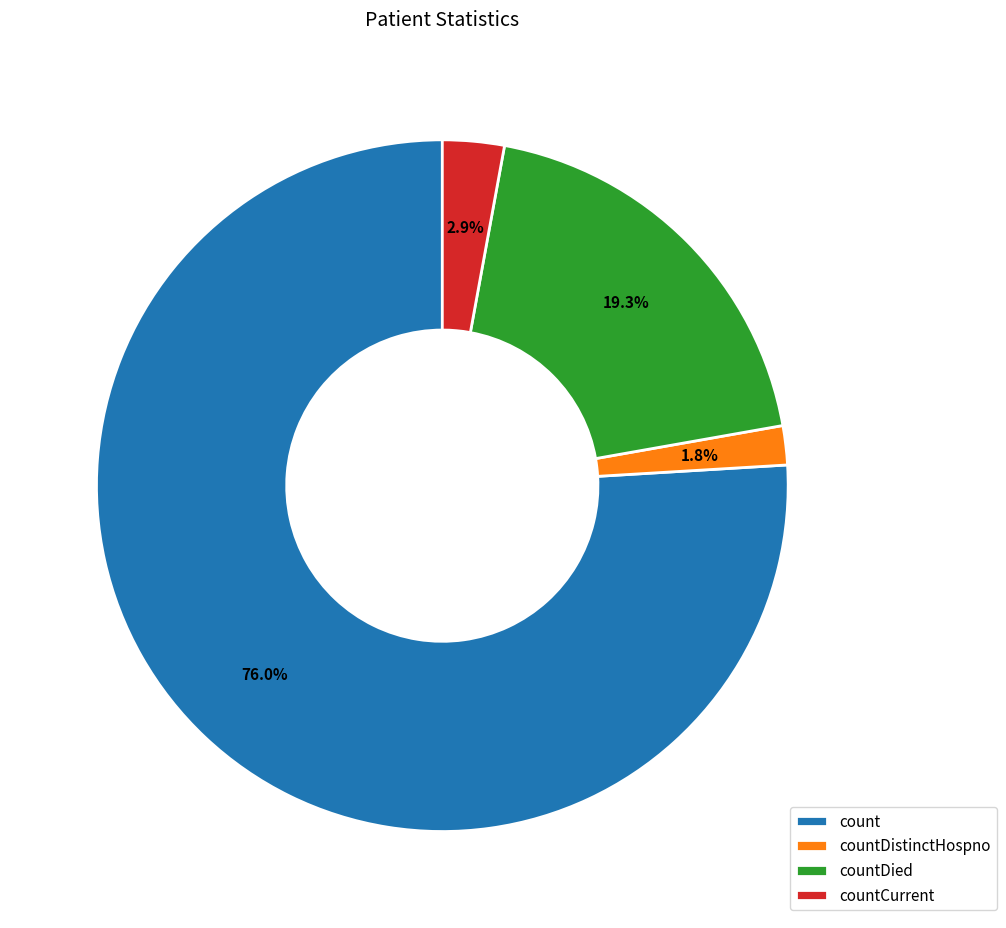

How many slices are in this pie chart?

4